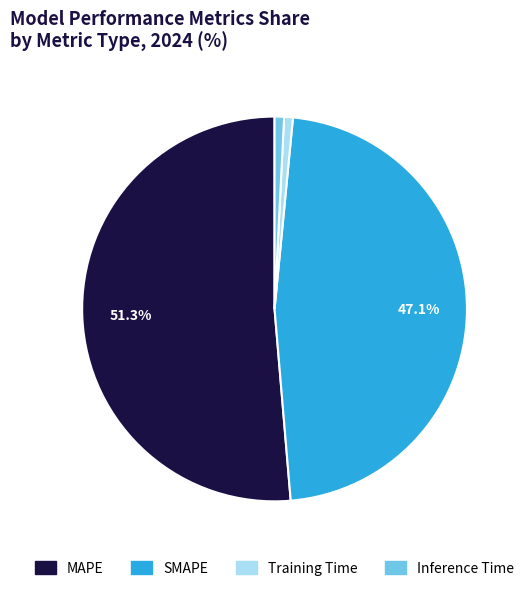

What is the largest slice in the pie chart?

MAPE